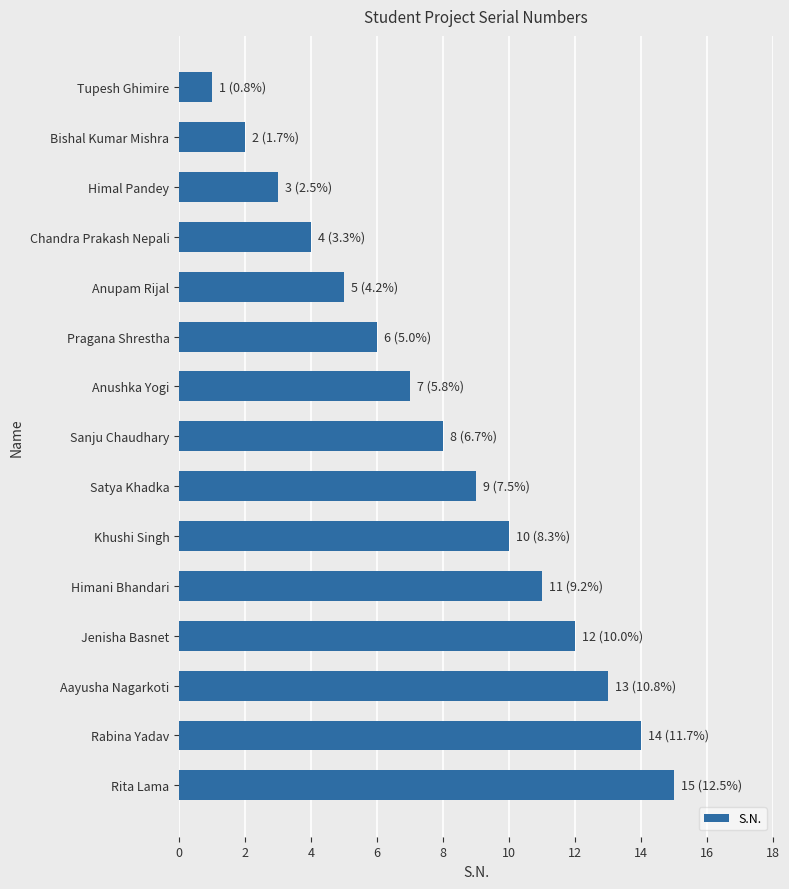

The value at Pragana Shrestha is 6. True or false?

True